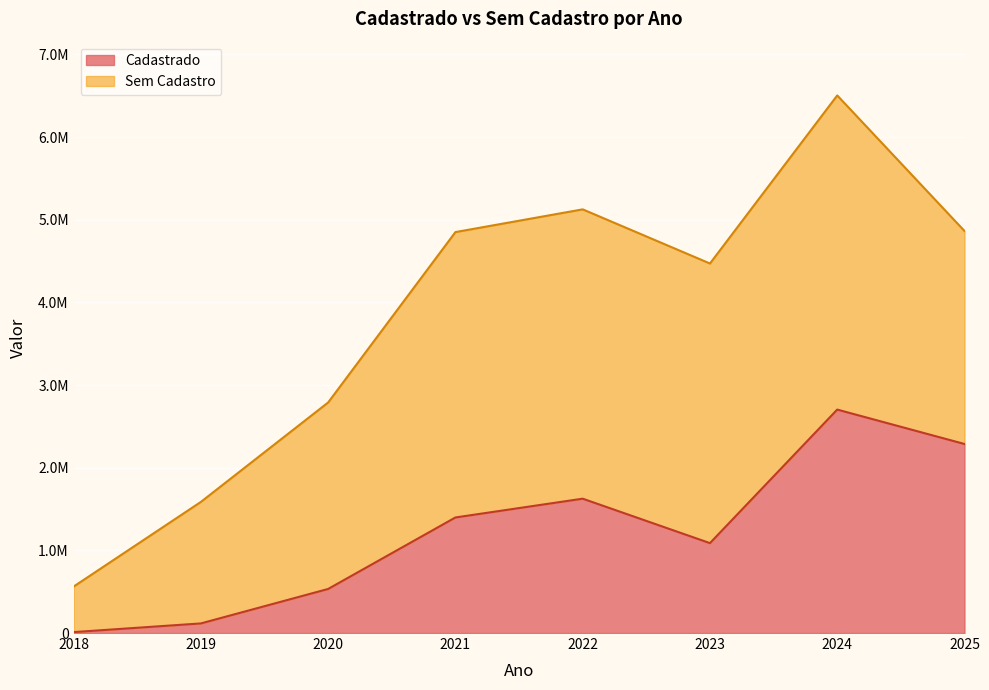

How many interior local peaks (higher than both neighbors) does the data have?

2